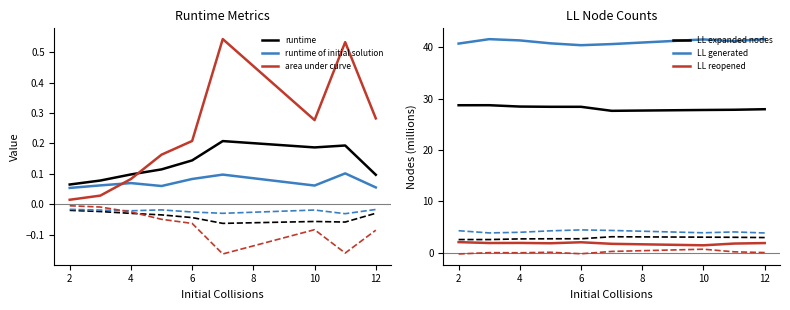

Is this an area chart (filled region under the line)?

No